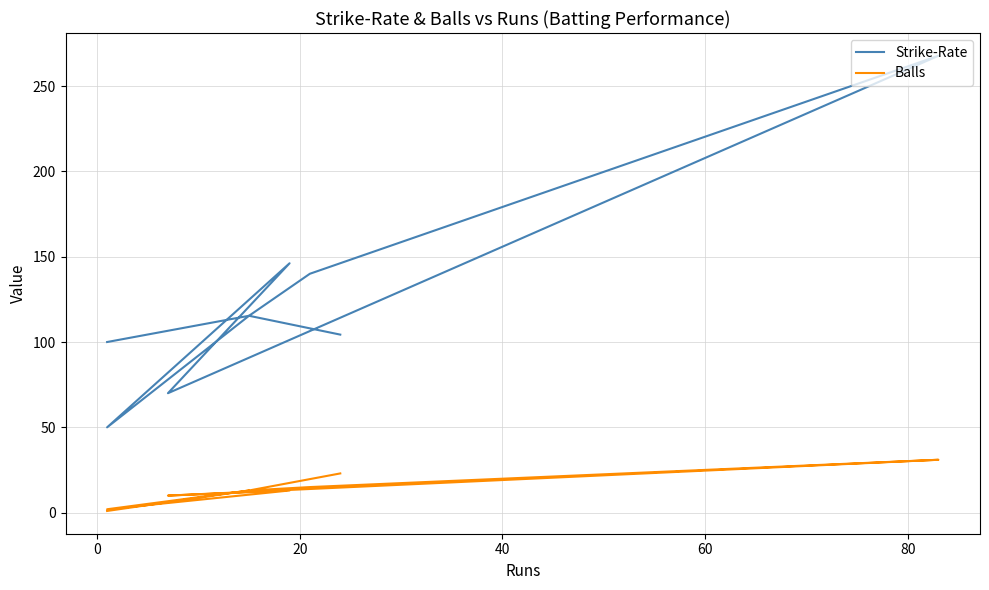

True or false: Strike-Rate and Balls cross at least once.

False